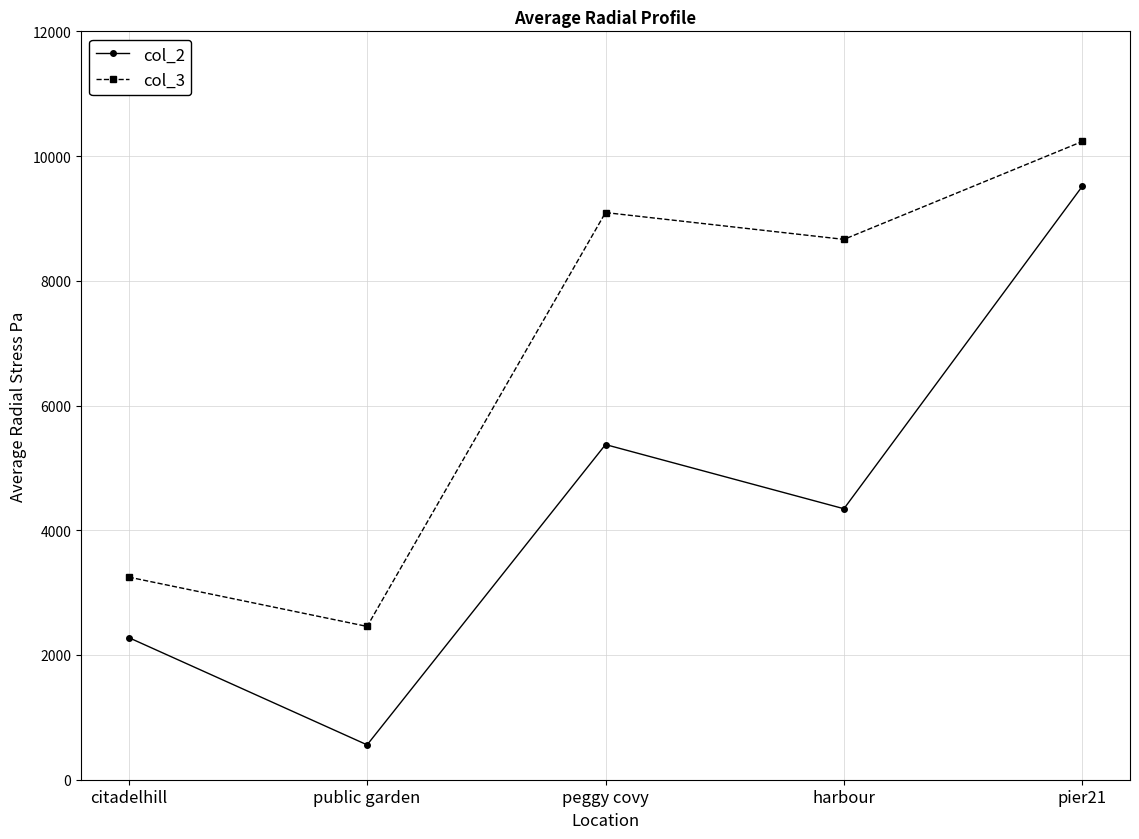

True or false: col_3 and col_2 intersect in this chart.

False